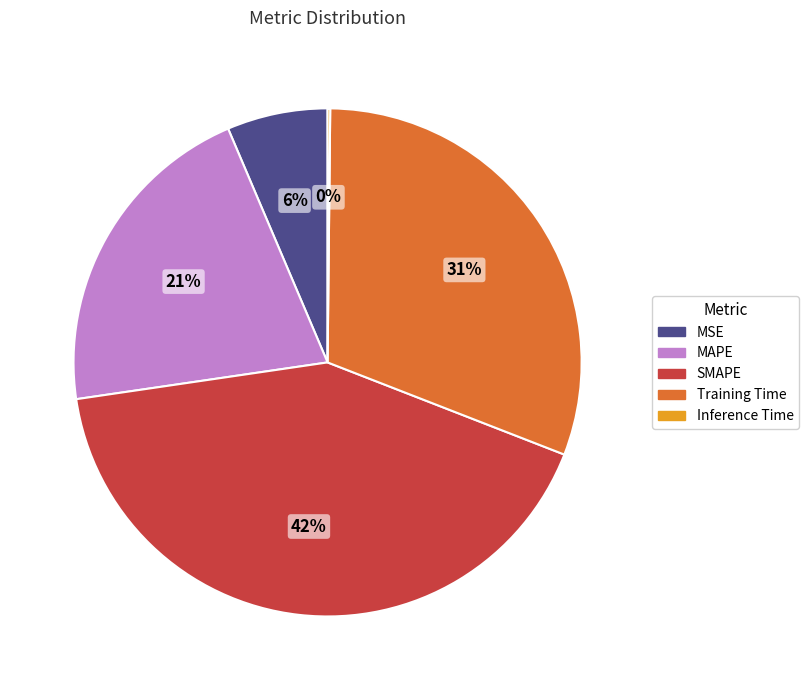

Between MSE and MAPE, which is larger?

MAPE